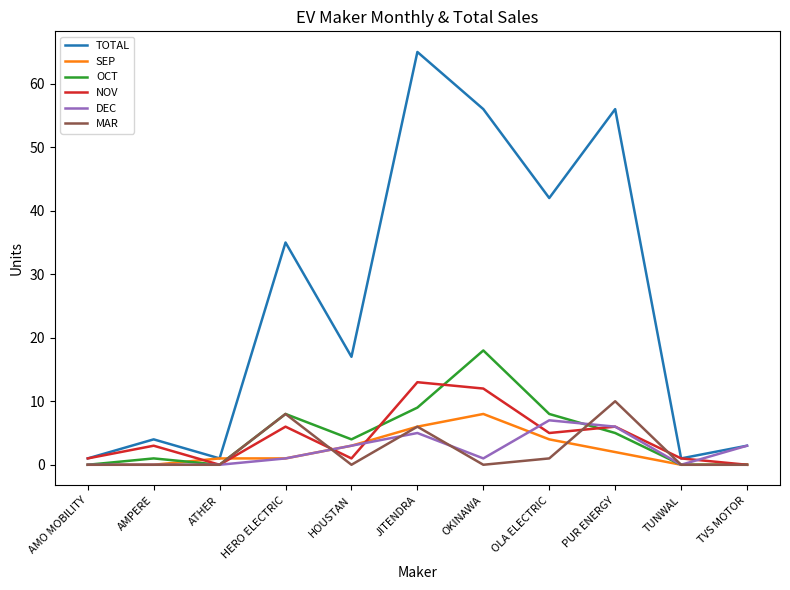

Between JITENDRA and TVS MOTOR, which series saw the biggest shift?

TOTAL